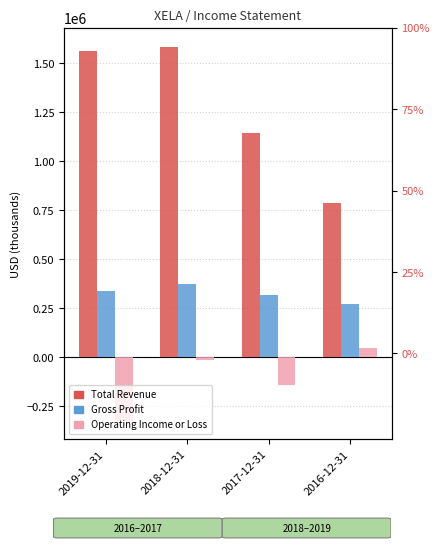

Which series has the widest spread of values?

Total Revenue